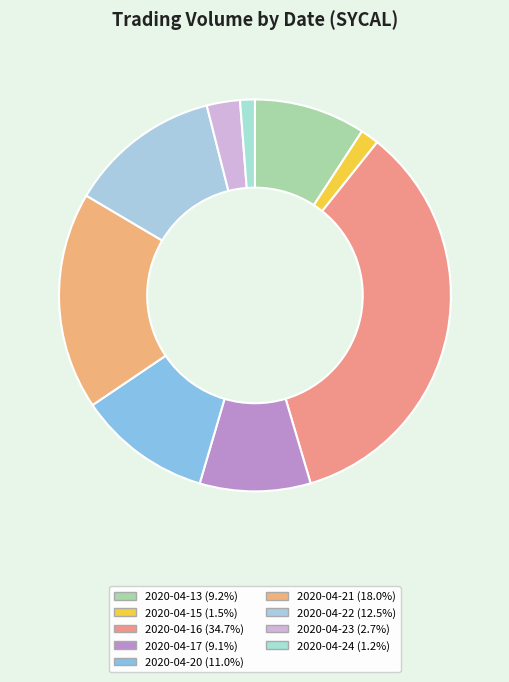

Does 2020-04-24 represent more than half of the total?

No